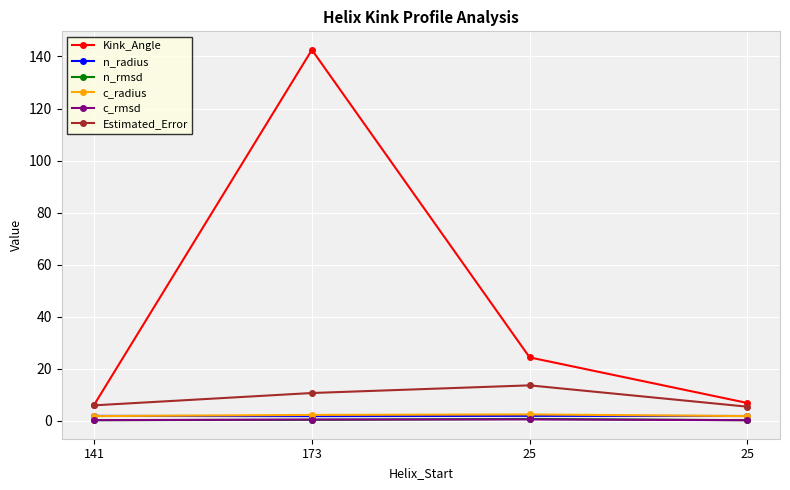

What is the label of the 2nd point from the right?

25